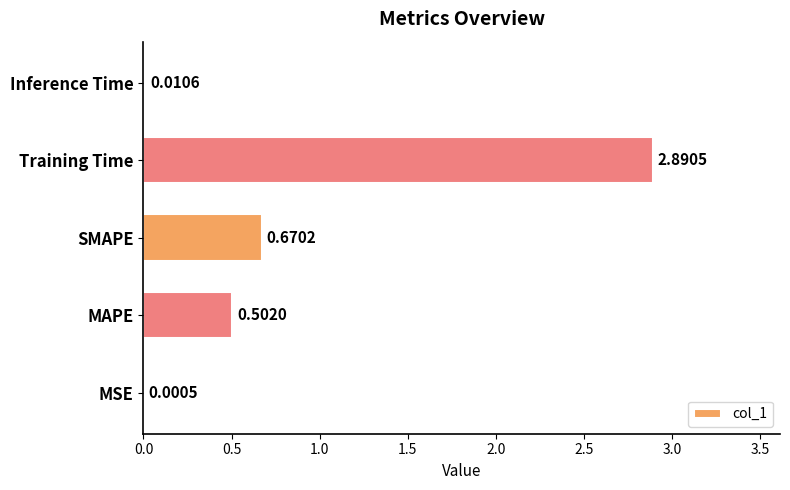

What is the change in value from MAPE to SMAPE?

+0.2